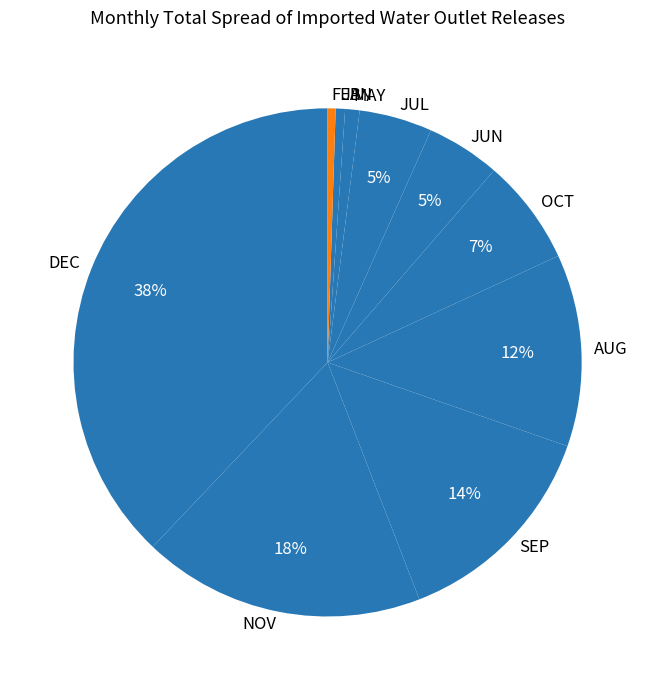

What percentage is the JUN slice, to the nearest percent?

5%